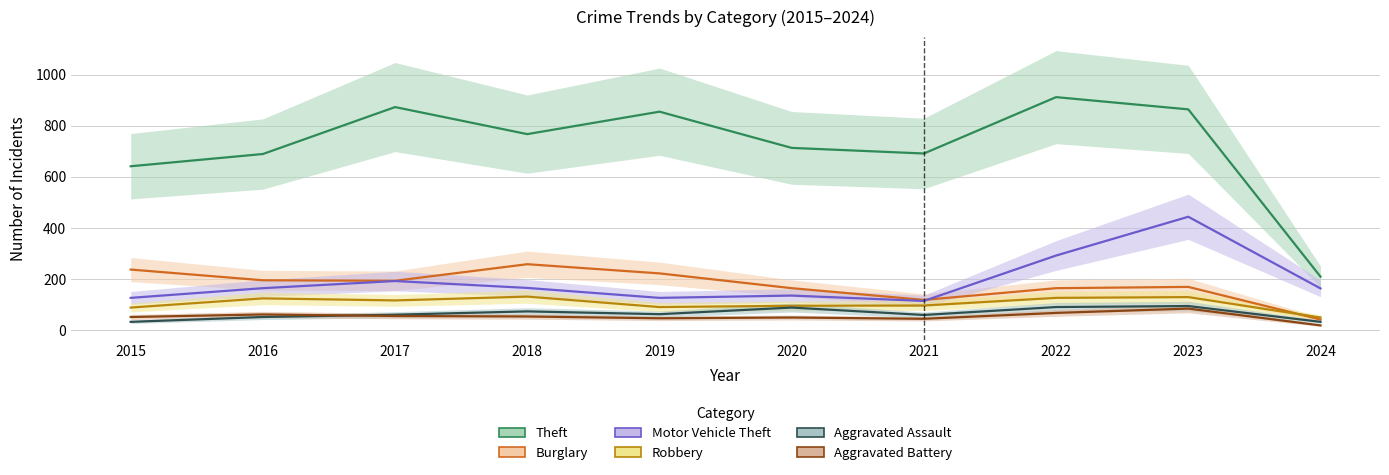

At how many categories does at least one series exceed 145?

10